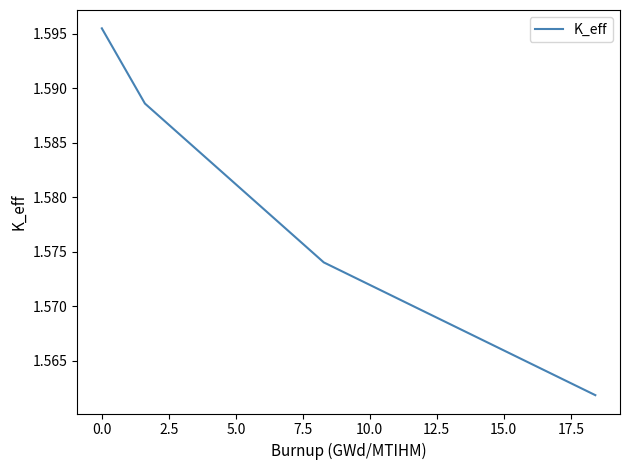

How many lines are shown in the chart?

1